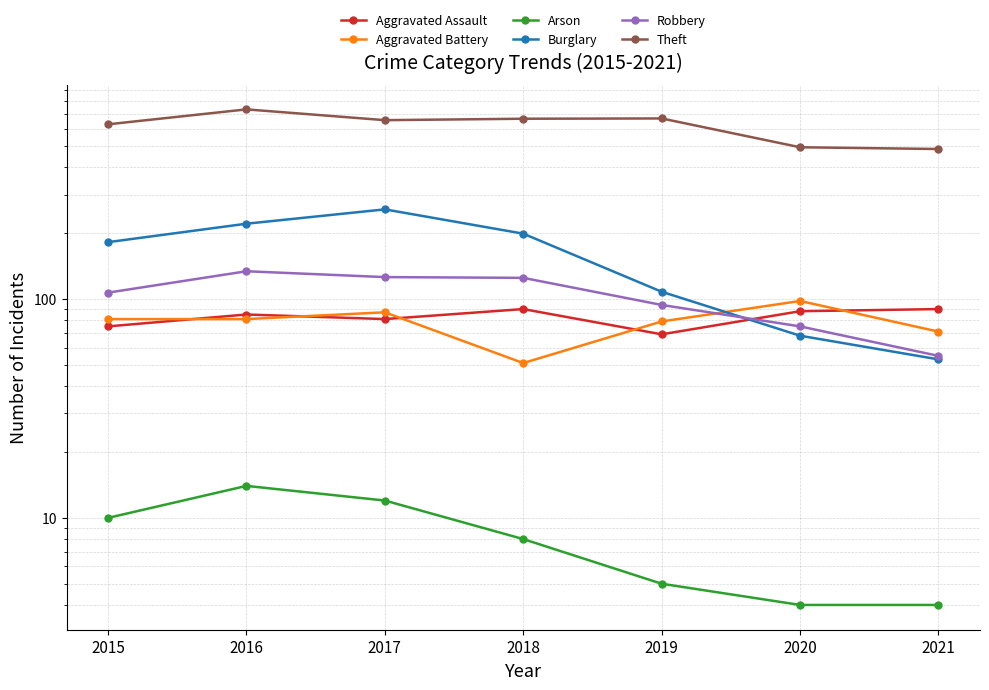

Reading right to left, transcribe all the data shown in this chart.

Aggravated Assault: 2021=90	2020=88	2019=69	2018=90	2017=81	2016=85	2015=75
Aggravated Battery: 2021=71	2020=98	2019=79	2018=51	2017=87	2016=81	2015=81
Arson: 2021=4	2020=4	2019=5	2018=8	2017=12	2016=14	2015=10
Burglary: 2021=53	2020=68	2019=108	2018=199	2017=257	2016=221	2015=182
Robbery: 2021=55	2020=75	2019=94	2018=125	2017=126	2016=134	2015=107
Theft: 2021=485	2020=494	2019=669	2018=667	2017=657	2016=736	2015=629